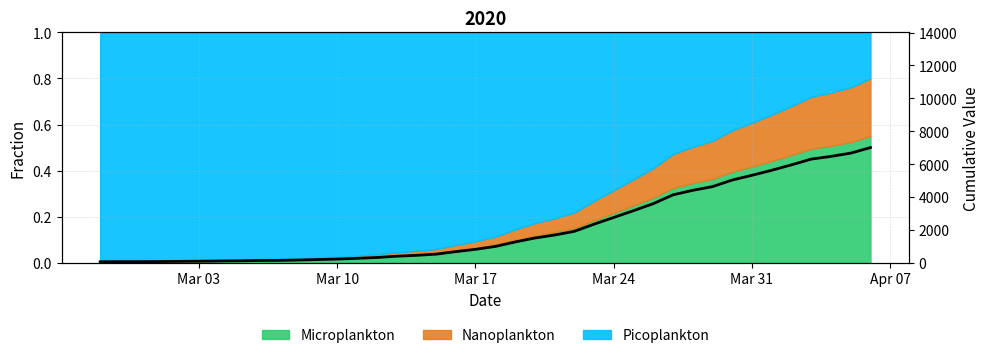

Reading right to left, extract all data points from this chart.

7004	6666	6468	6303	5954	5624	5319	5030	4630	4404	4130	3593	3168	2754	2345	1909	1686	1504	1261	993	816	677	523	452	398	320	269	226	197	167	146	138	119	108	95	87	76	69	68	64